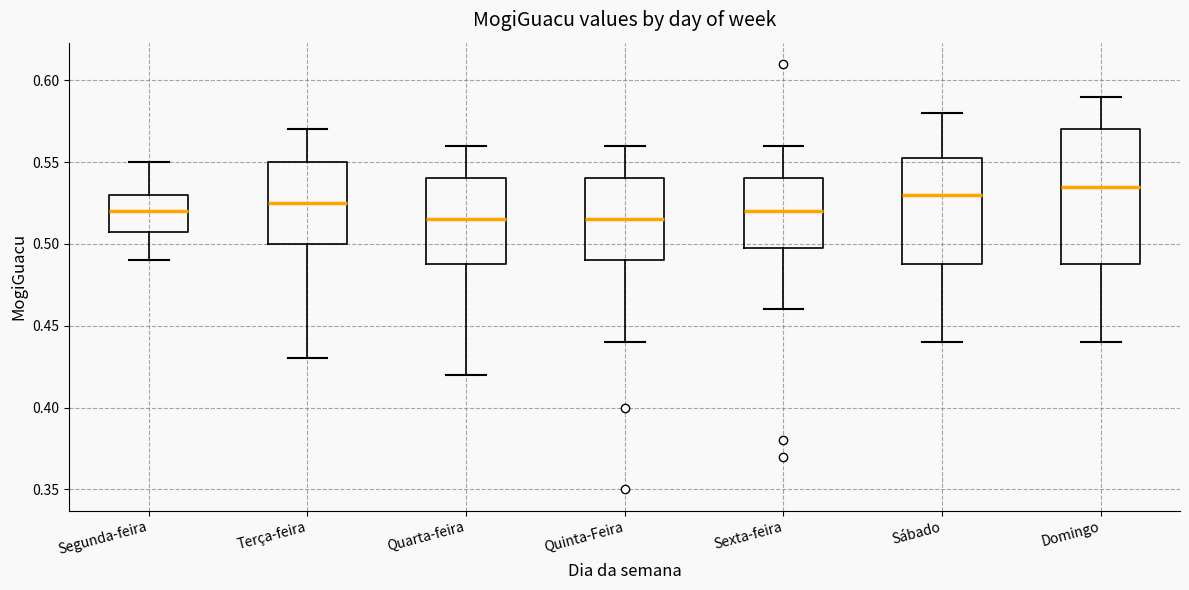

Comparing the boxes themselves (not the whiskers), which one is the tallest?

Domingo